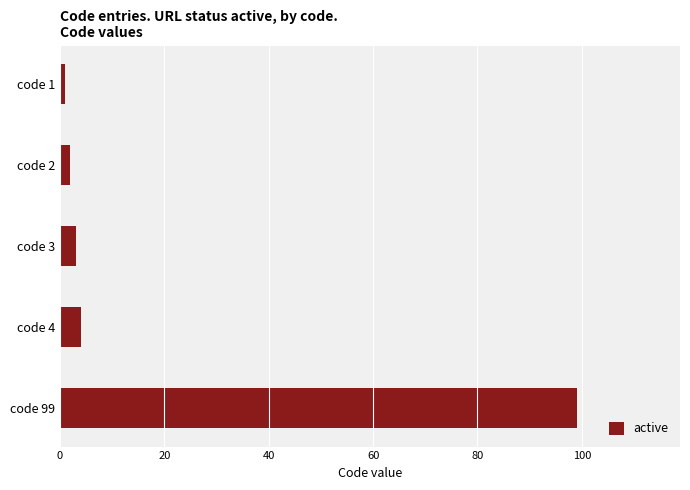

How many bars are there in total?

5